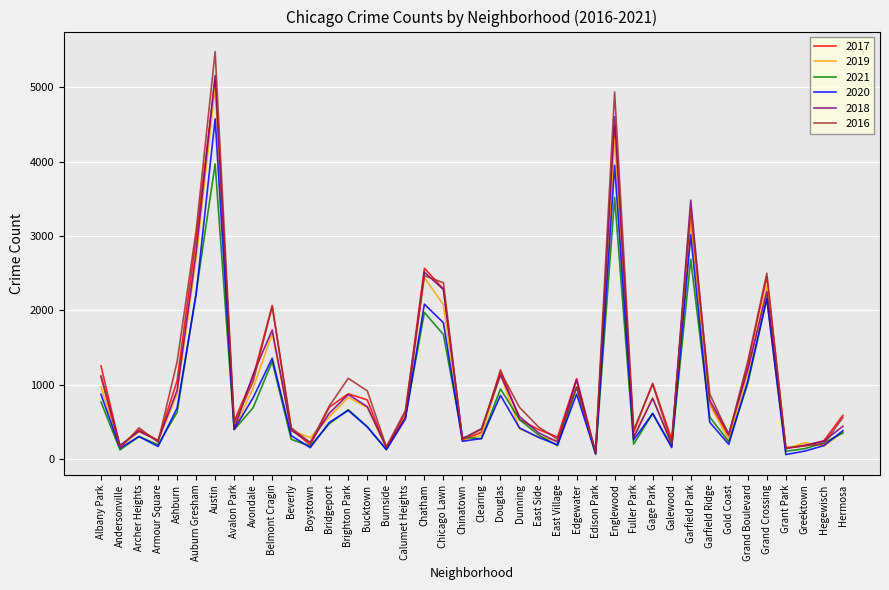

What is the sum of all 2016 values?

44656